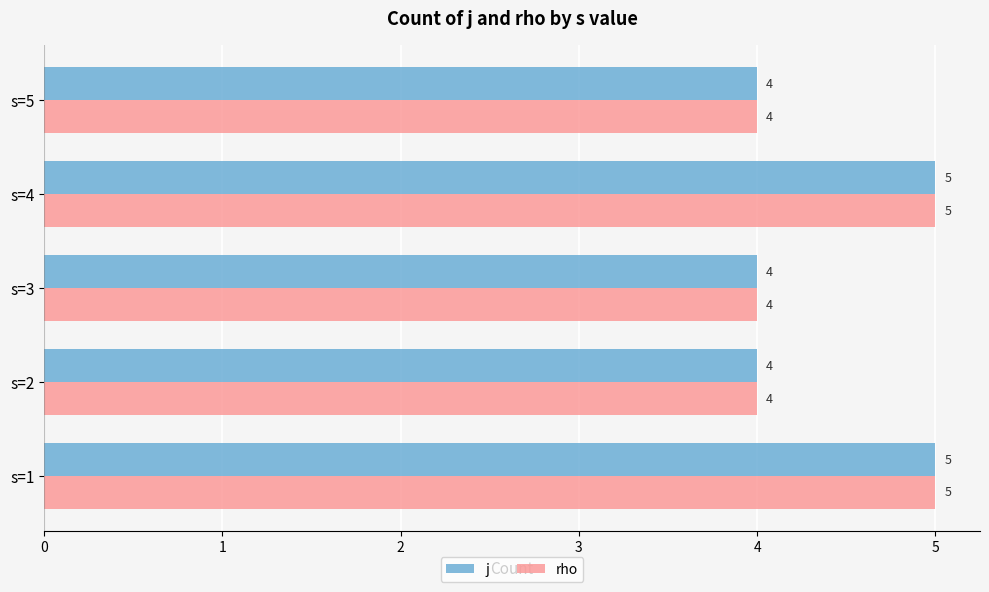

What is the greatest value displayed?

5